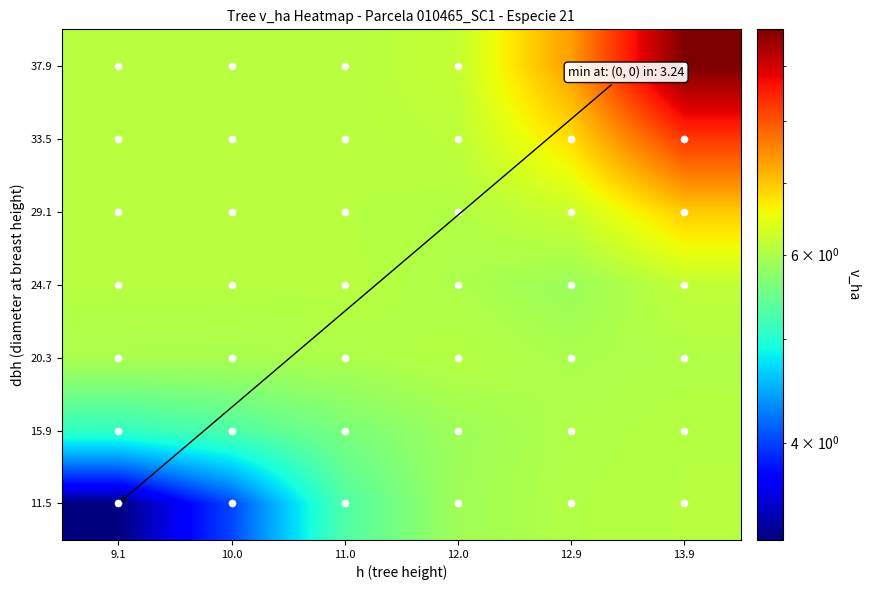

List the series in order of their peak value, lowest first.

15.9, 20.3, 11.5, 24.7, 29.1, 33.5, 37.9